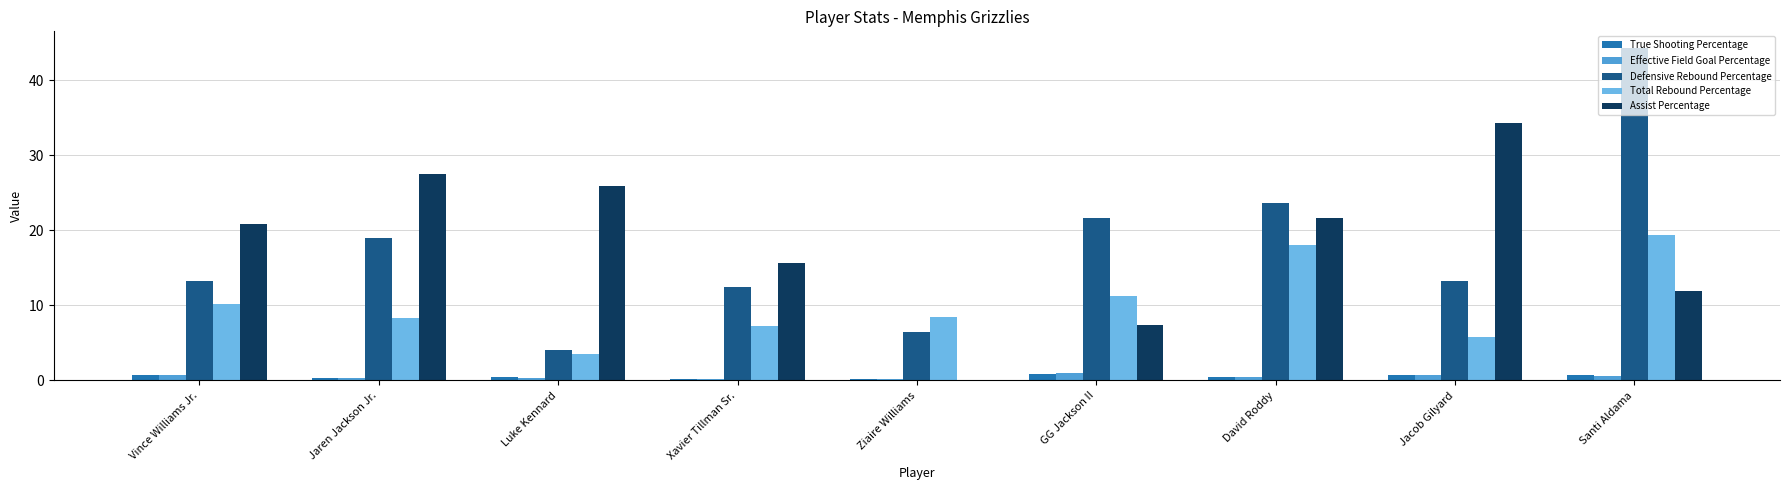

How many groups of bars are there?

9